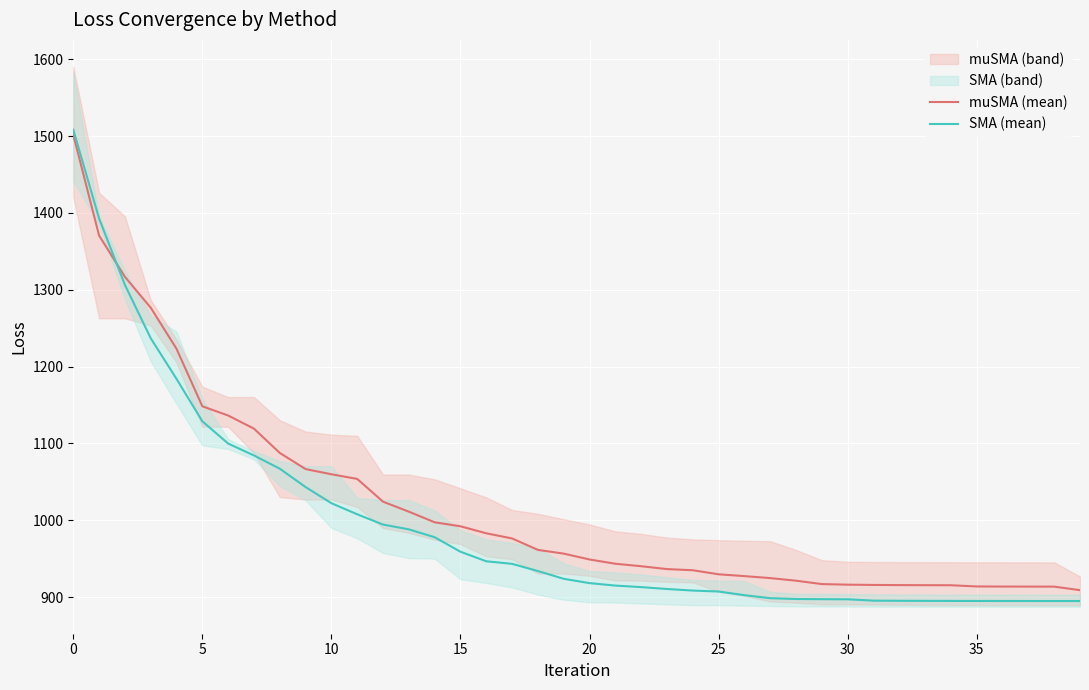

What is the lowest value of the muSMA (mean) series?

909.1